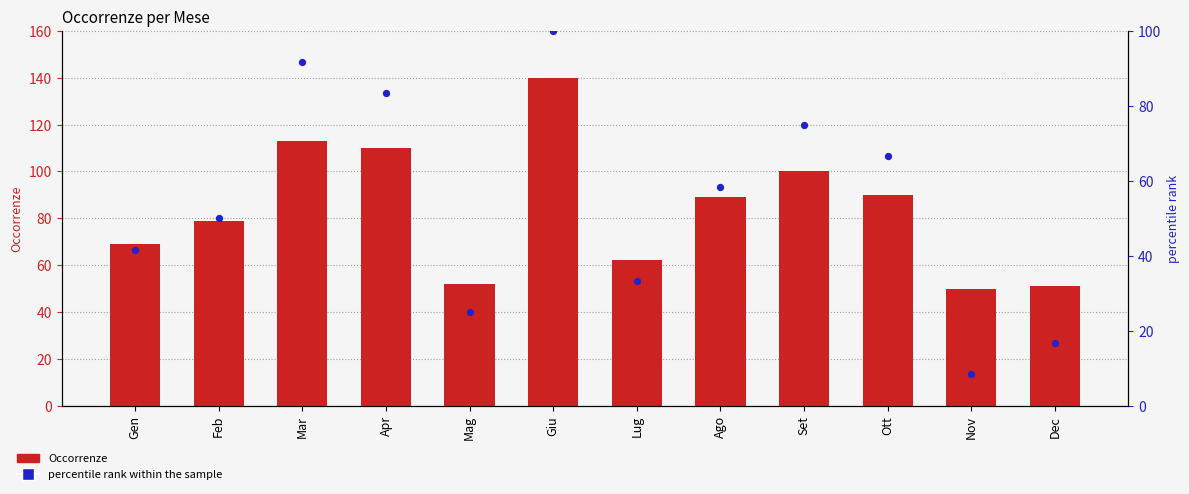

At which category is the sum across all series the highest?

Giu